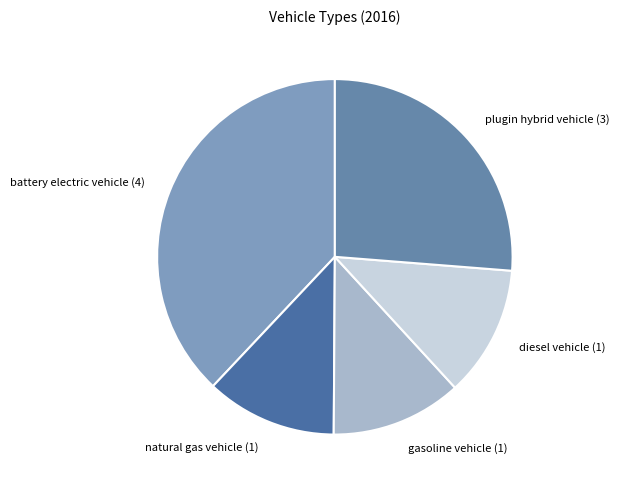

Between gasoline vehicle (1) and plugin hybrid vehicle (3), which is larger?

plugin hybrid vehicle (3)